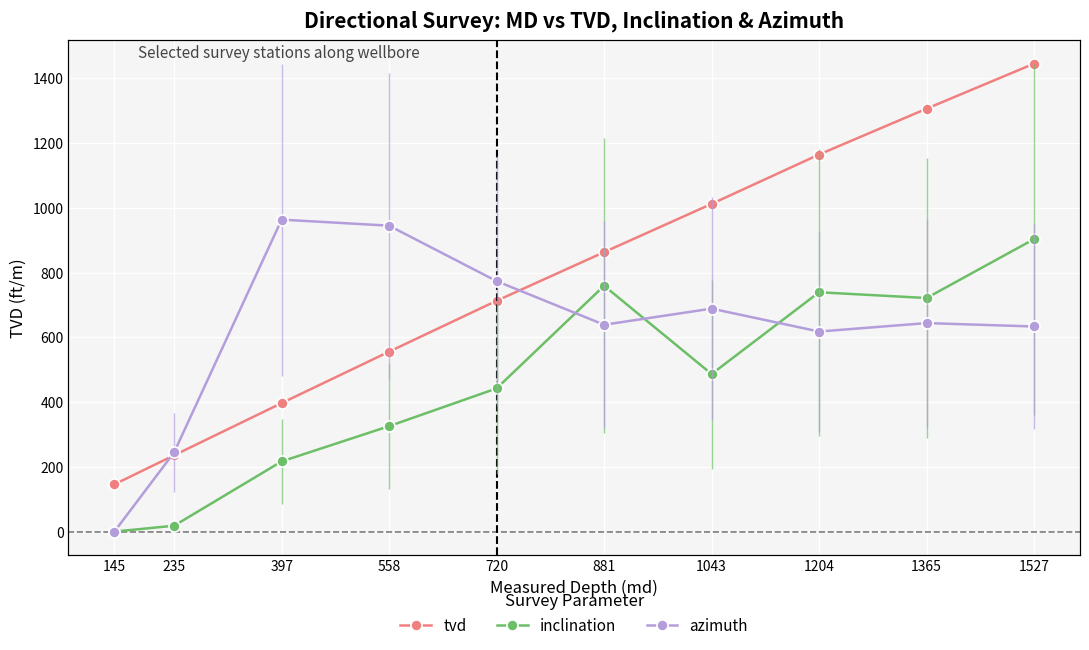

True or false: tvd and inclination intersect in this chart.

False